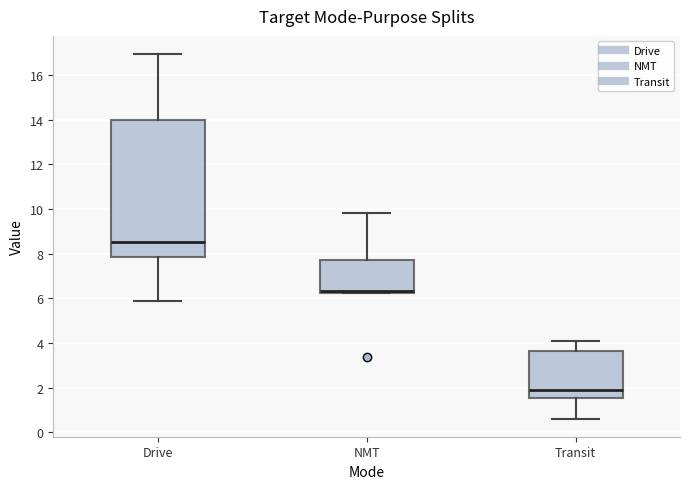

Reading left to right, read every box against the y-axis: the position of its median line, the range the box covers, and the ends of its whiskers. The values are not printed on the chart, so give them approximately, as read against the axis.

Drive: median 8.6, box 7.8 to 14.0, whiskers 5.8 to 17.0
NMT: median 6.4, box 6.2 to 7.8, whiskers 6.2 to 9.8
Transit: median 2.0, box 1.6 to 3.6, whiskers 0.6 to 4.0